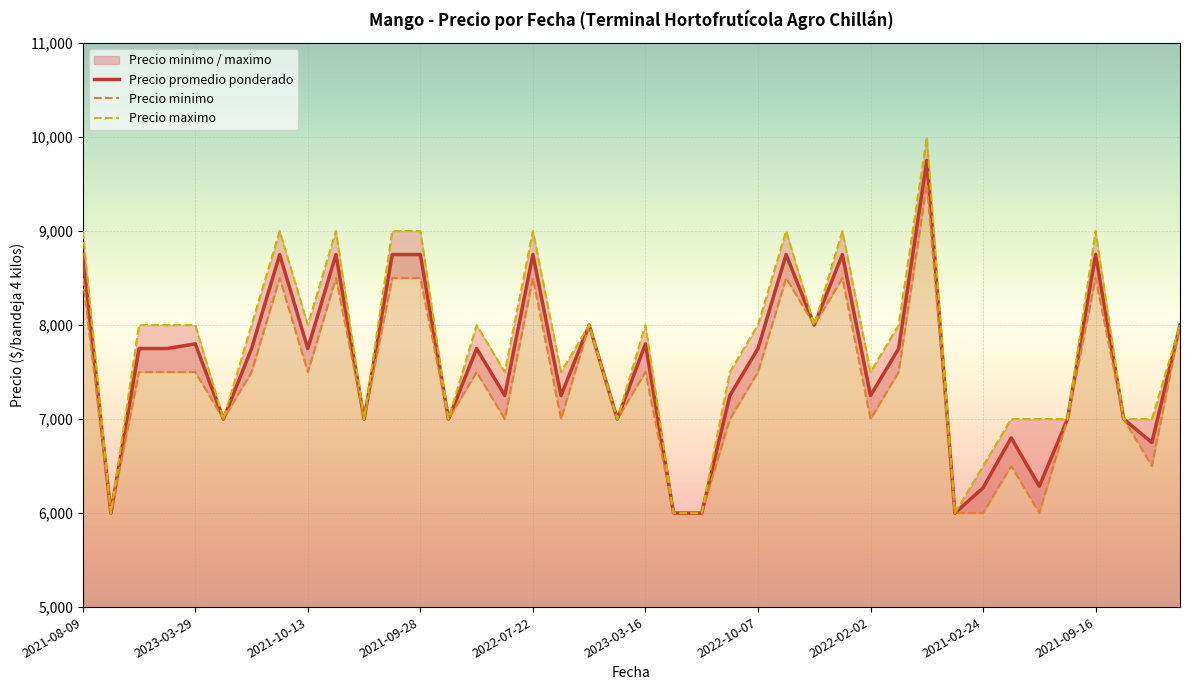

Is it true that Precio maximo equals 9494 at 2023-02-07?

False